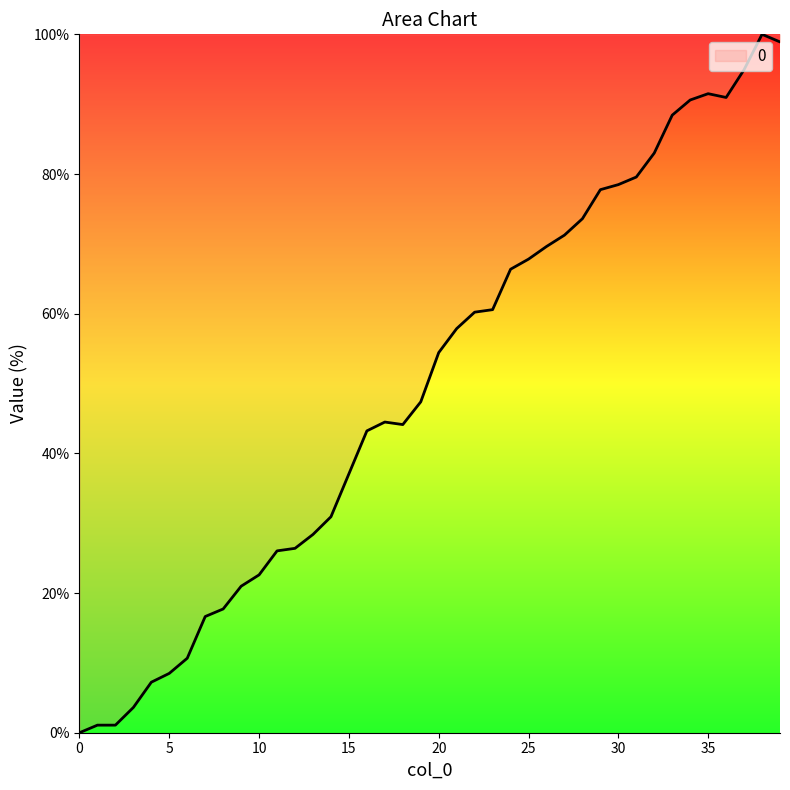

What is the difference between the maximum and minimum values?

100.0